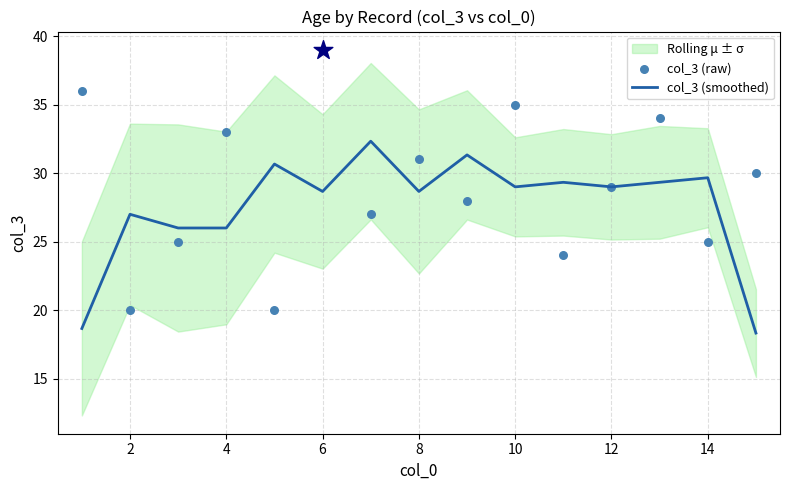

True or false: col_3 (smoothed) has a value of 29.7 at 14.

True